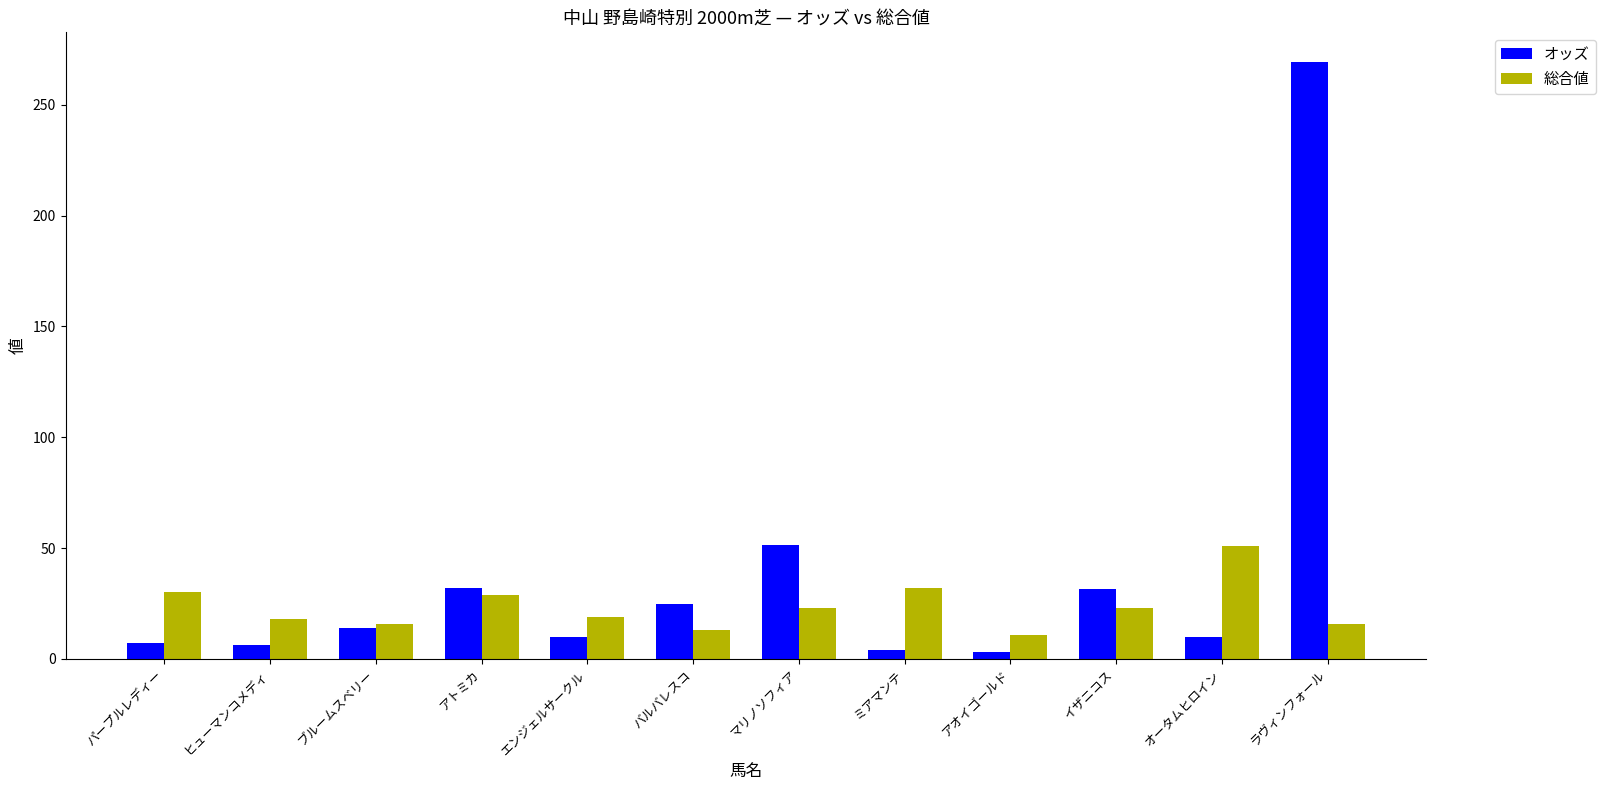

Rank the series by their average value, from lowest to highest.

総合値, オッズ